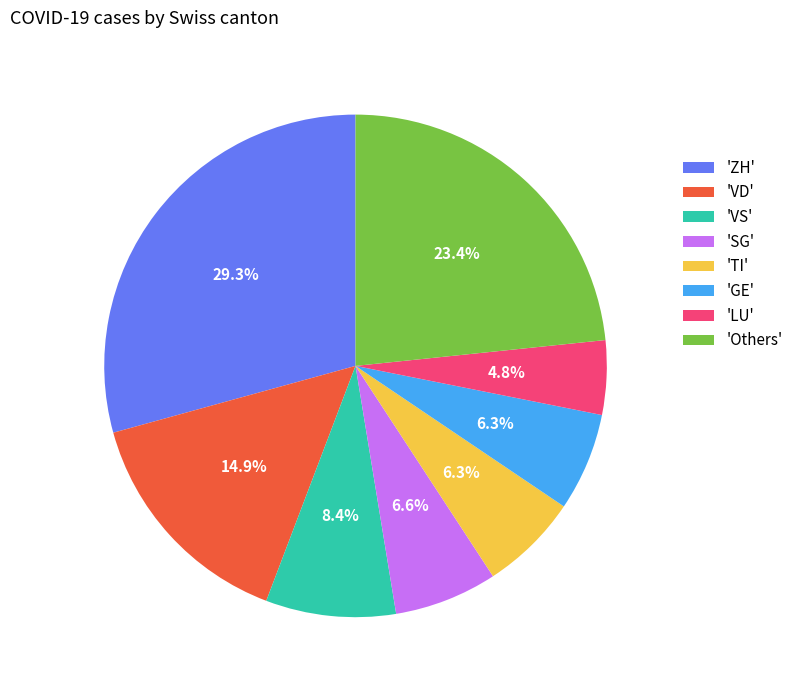

How many slices are in this pie chart?

8